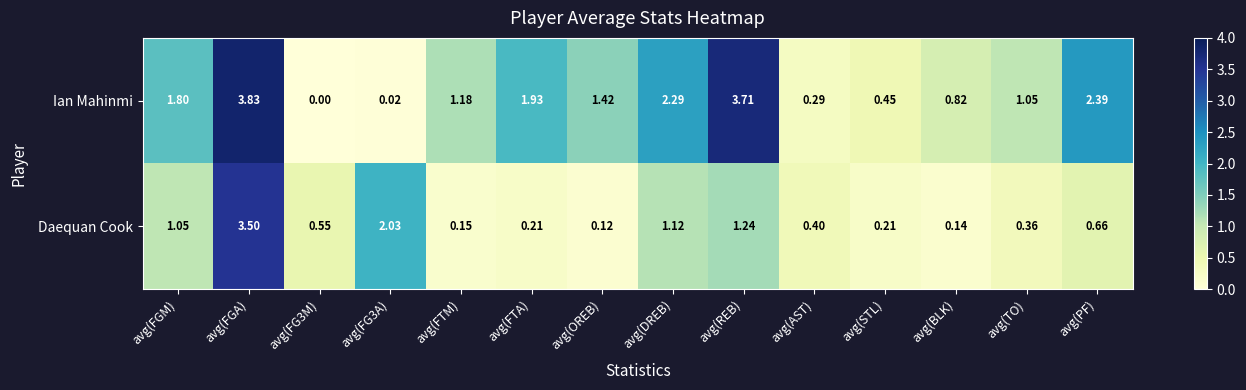

Between avg(FG3A) and avg(REB), which series saw the biggest shift?

Ian Mahinmi